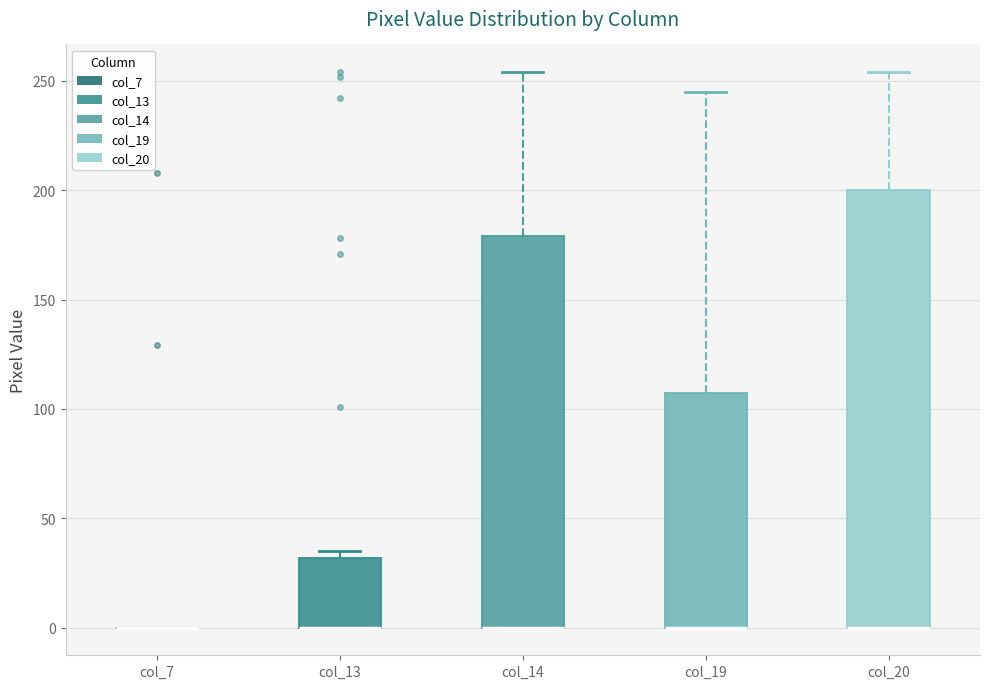

Where is the lower edge of the box for col_20 on the y-axis? The values are not printed on the chart, so give them approximately, as read against the axis.

0